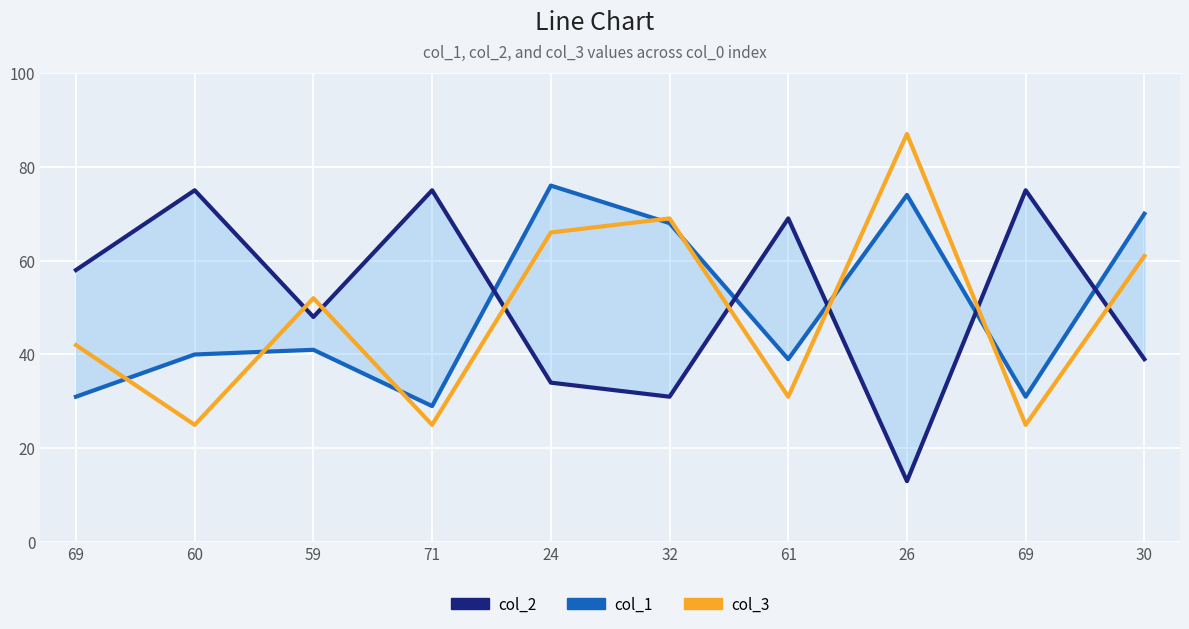

Between 61 and 30, which is larger?

61